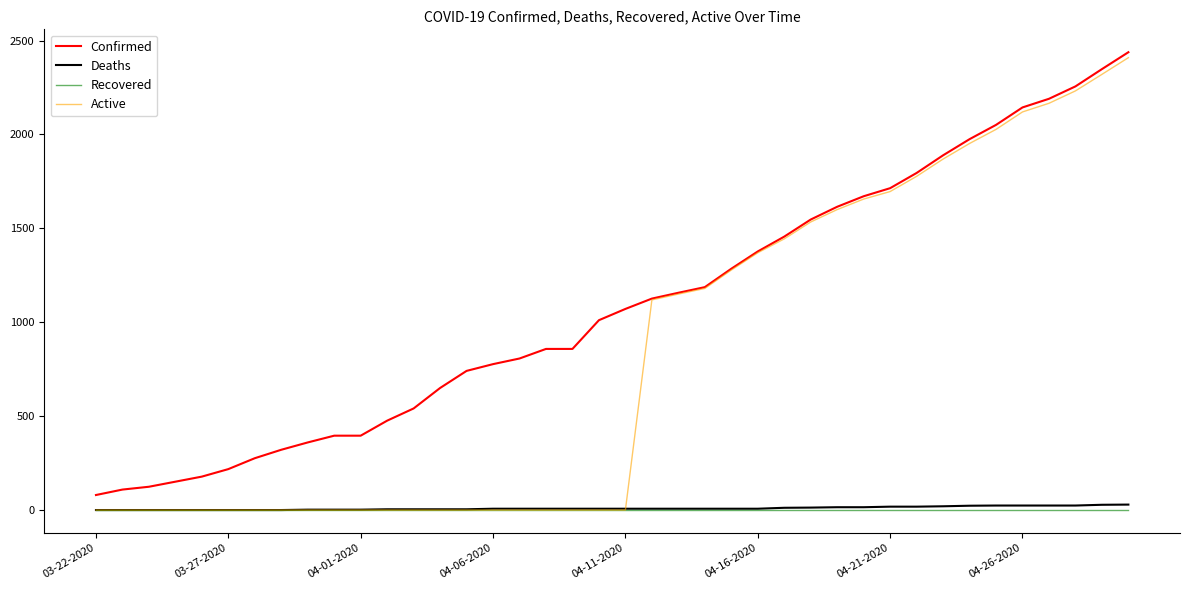

Which series has the largest total across all categories?

Confirmed